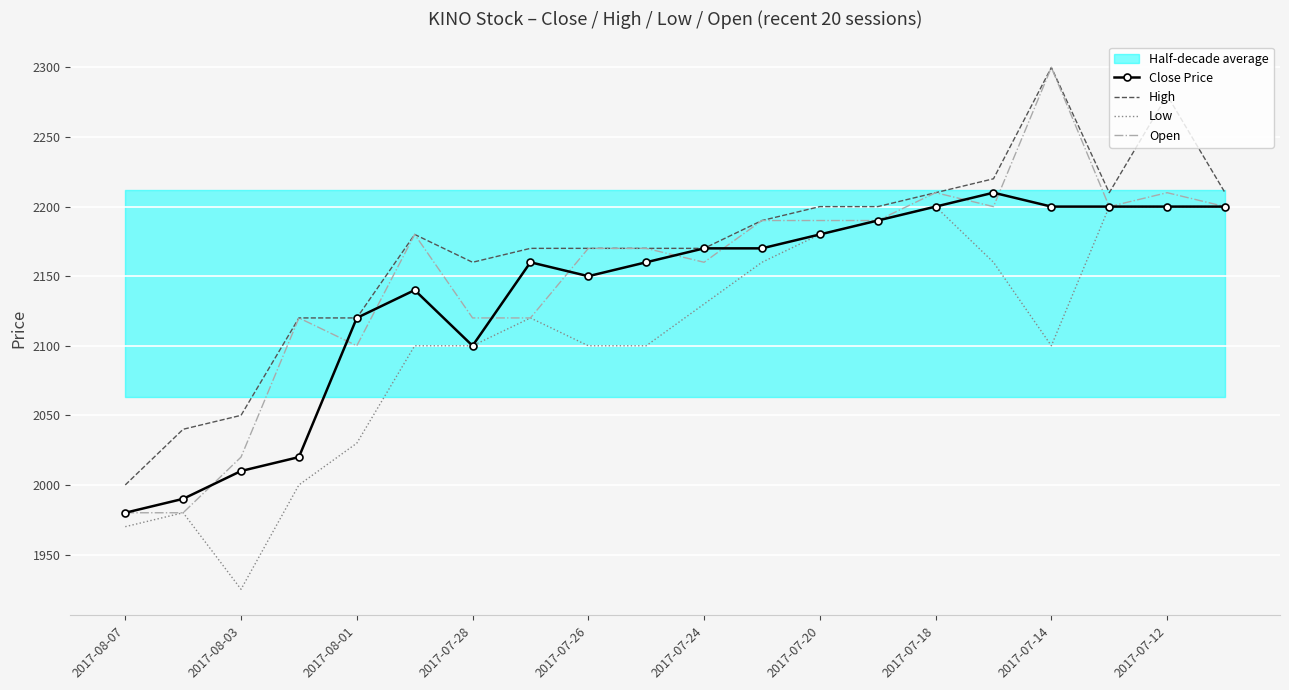

How many lines are shown in the chart?

4